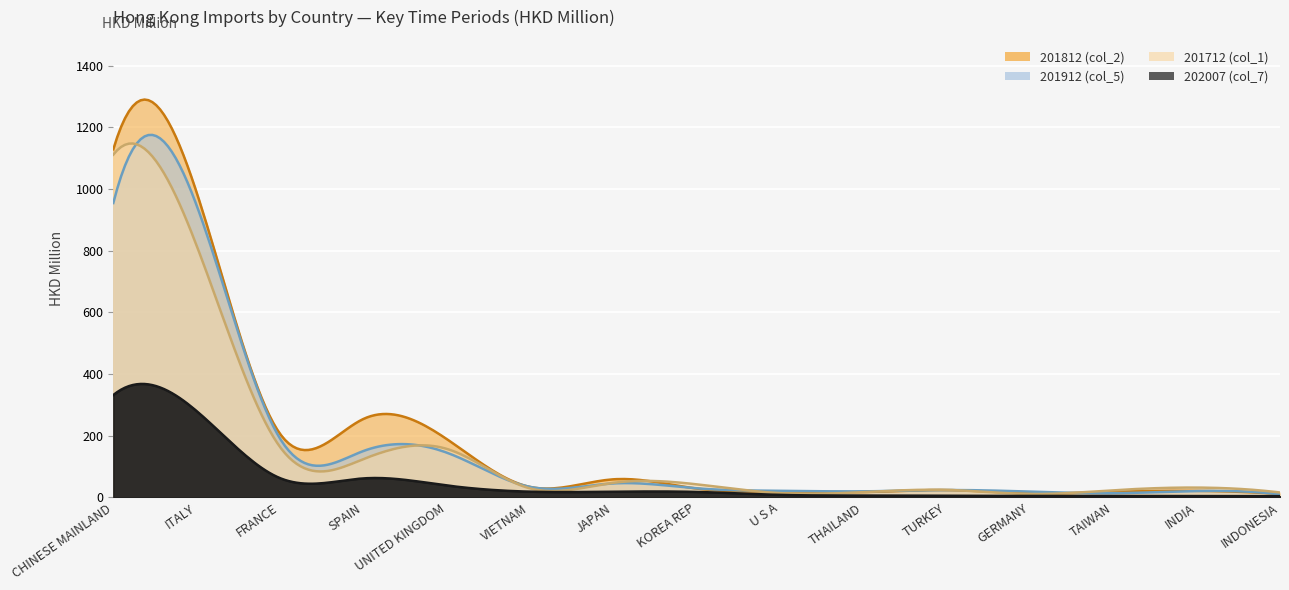

What is the average value of the 201912 (col_5) series?

175.0